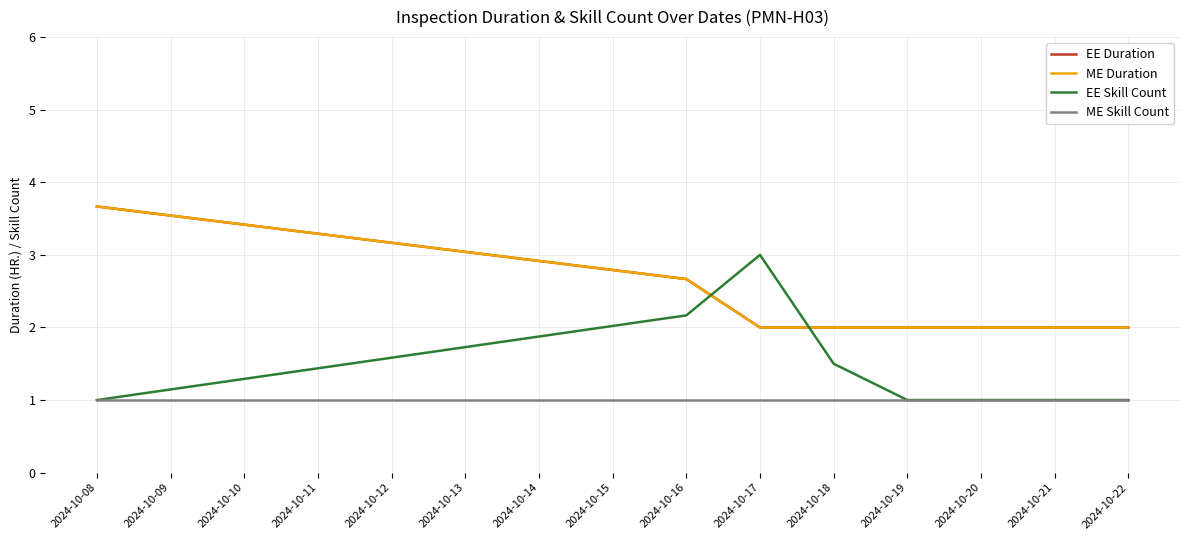

Does the chart display data point markers on the line(s)?

No